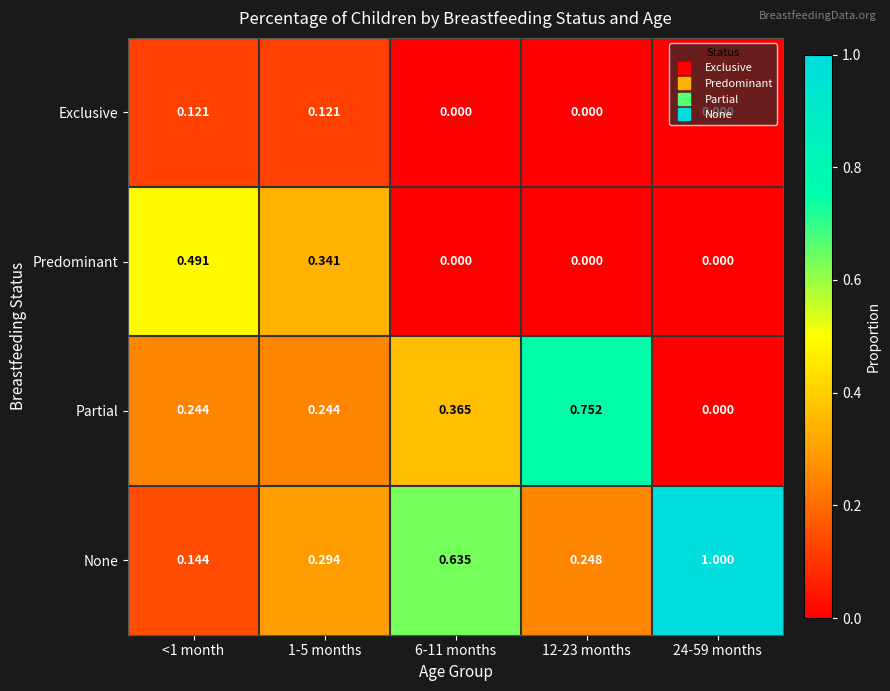

Count the number of data series in this chart.

4